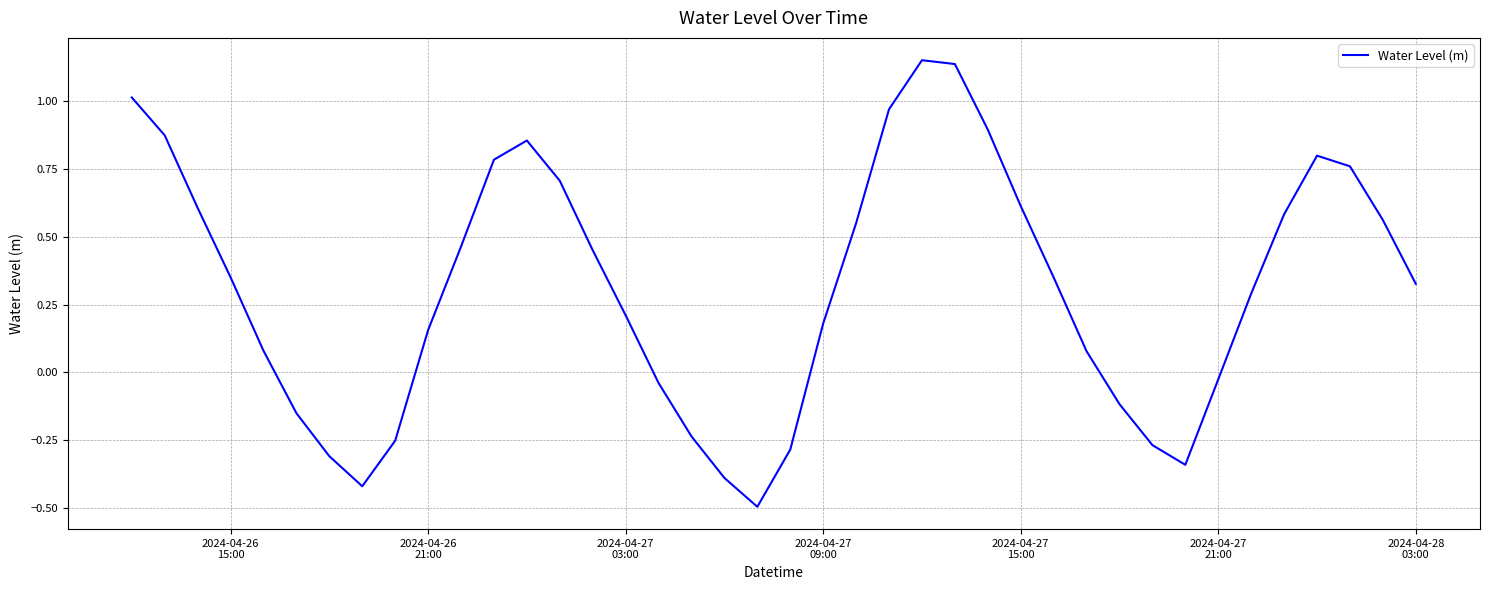

What is the smallest value displayed?

-0.5